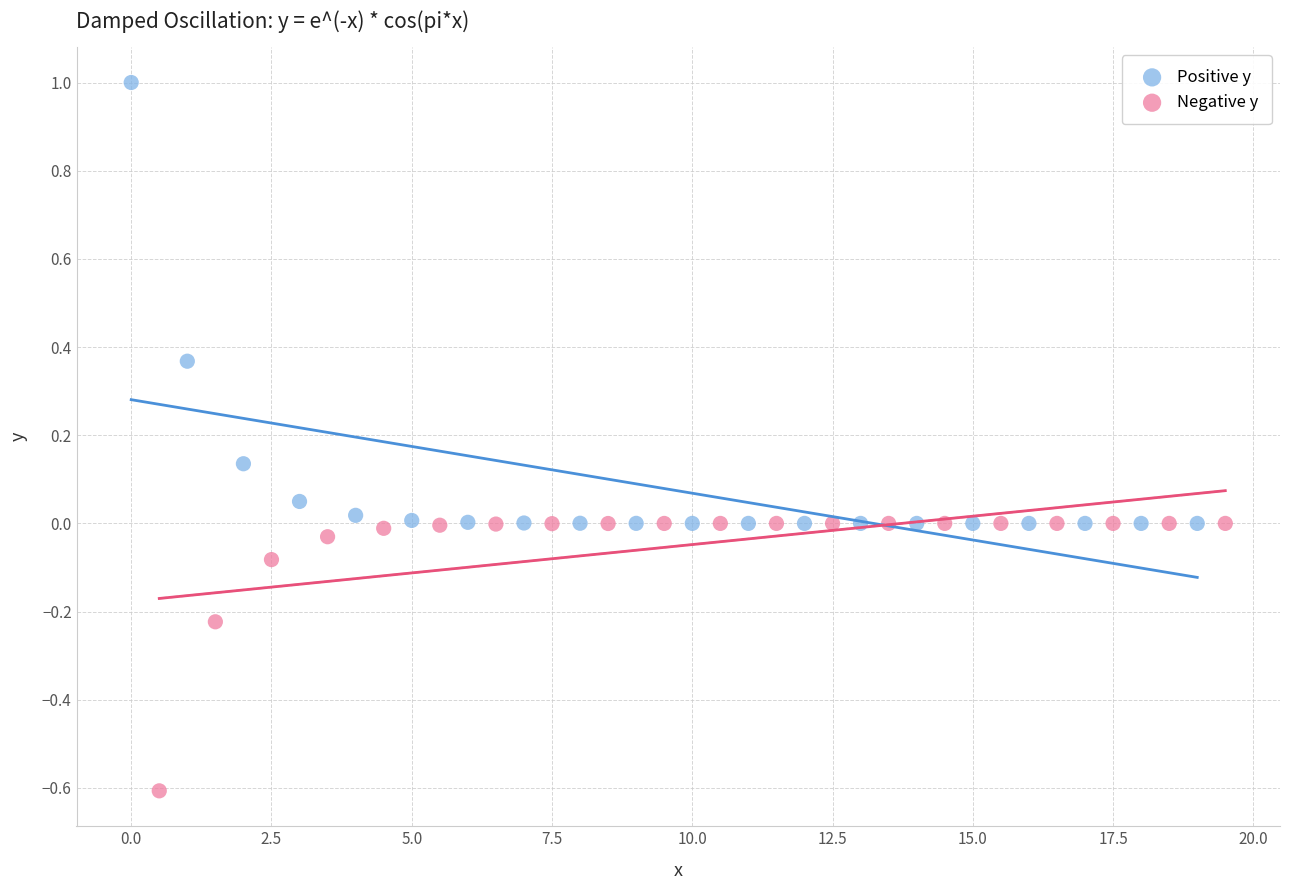

Which series has the largest Y range (max minus min)?

Positive y